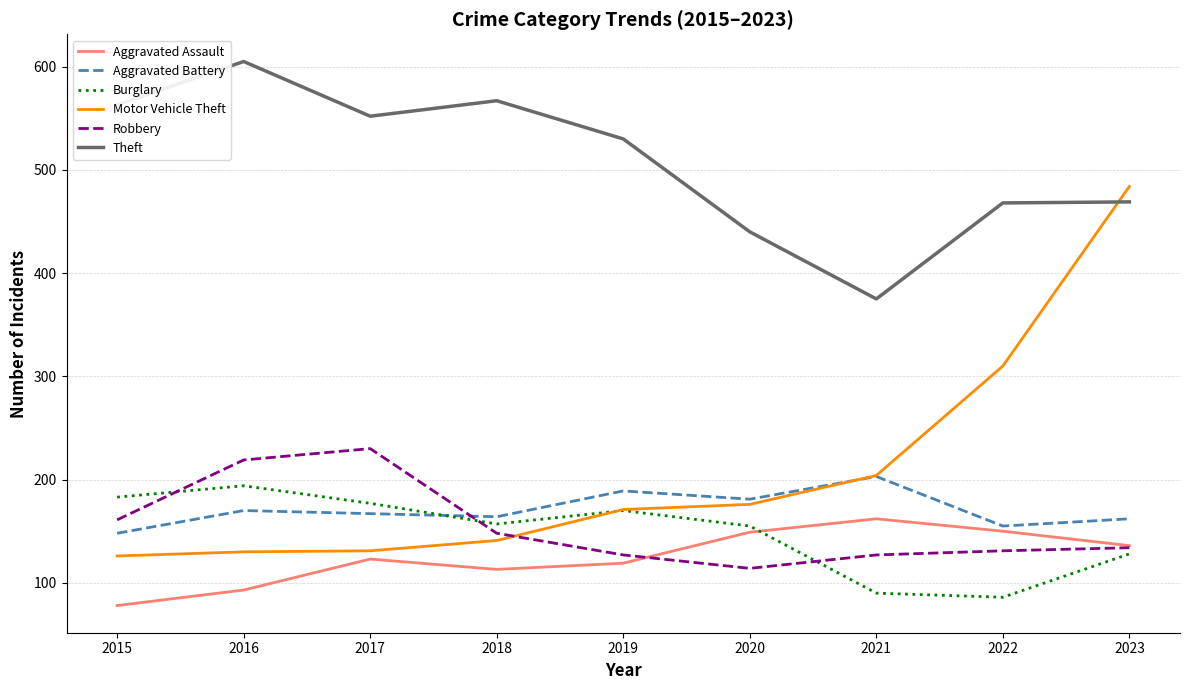

What is the maximum value for Aggravated Battery?

203